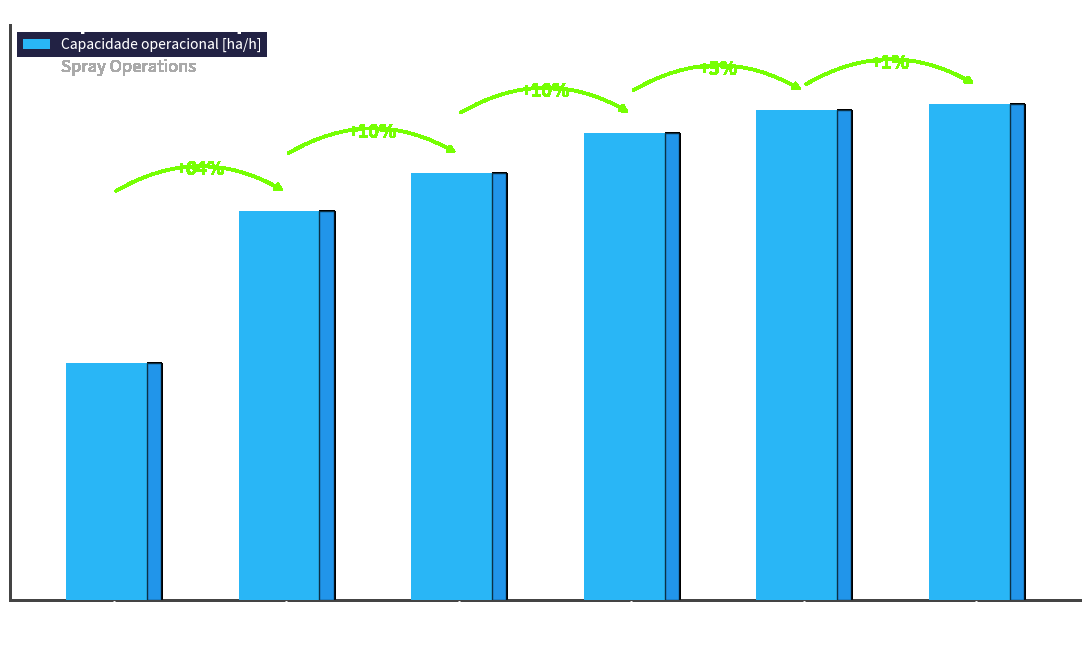

What is the difference between the values at 58 and 85?

0.3